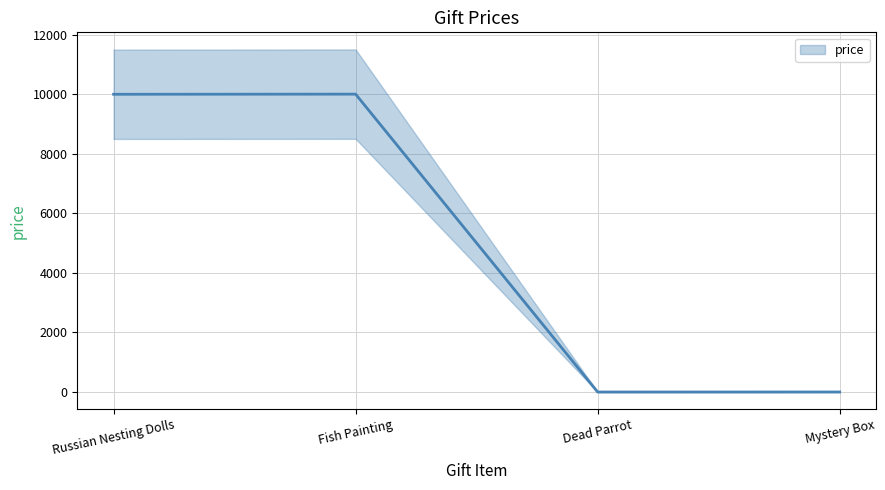

The chart shows a value of 5877.9 at Russian Nesting Dolls. True or false?

False